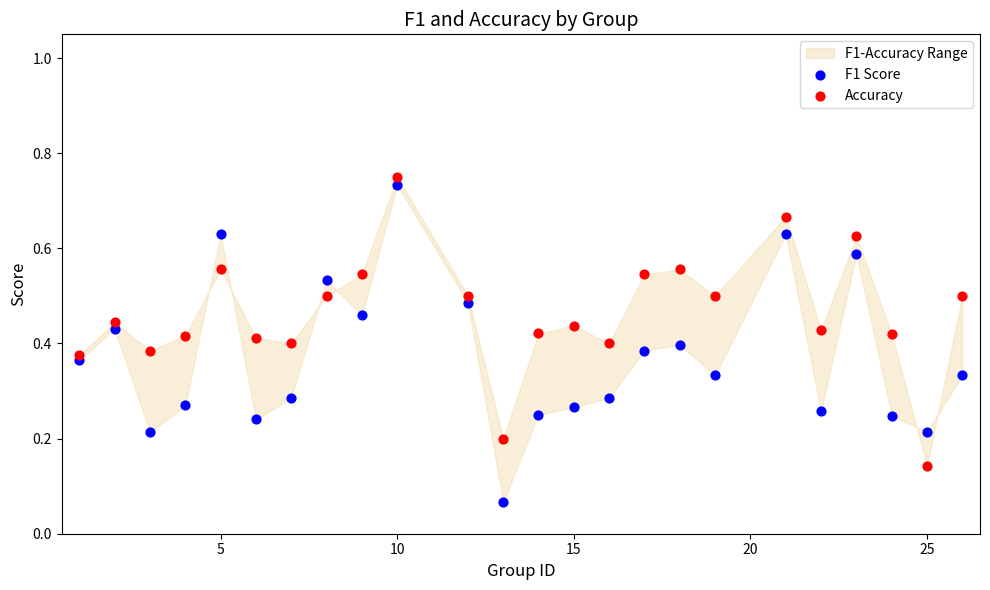

Which series contains the lowest Y value?

F1 Score